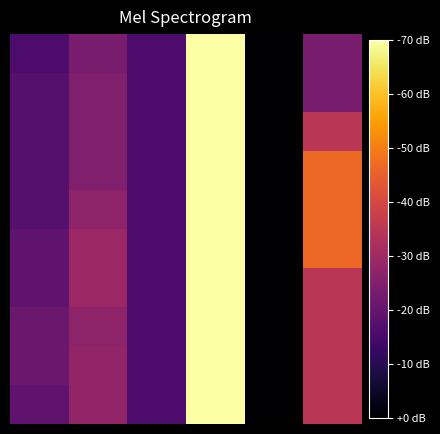

At which category does the chart reach its peak across all series?

3